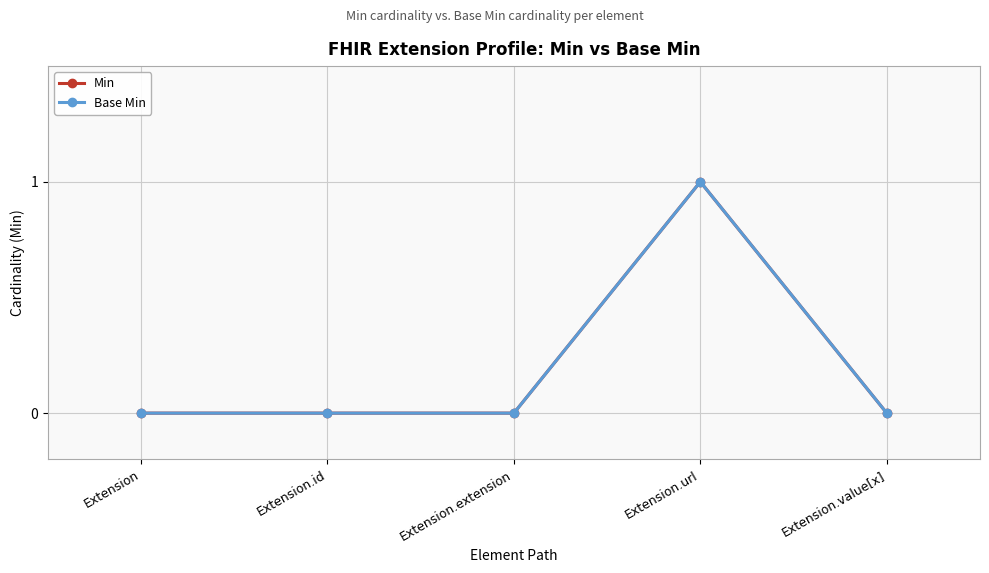

Which series has the largest range (max minus min)?

Min